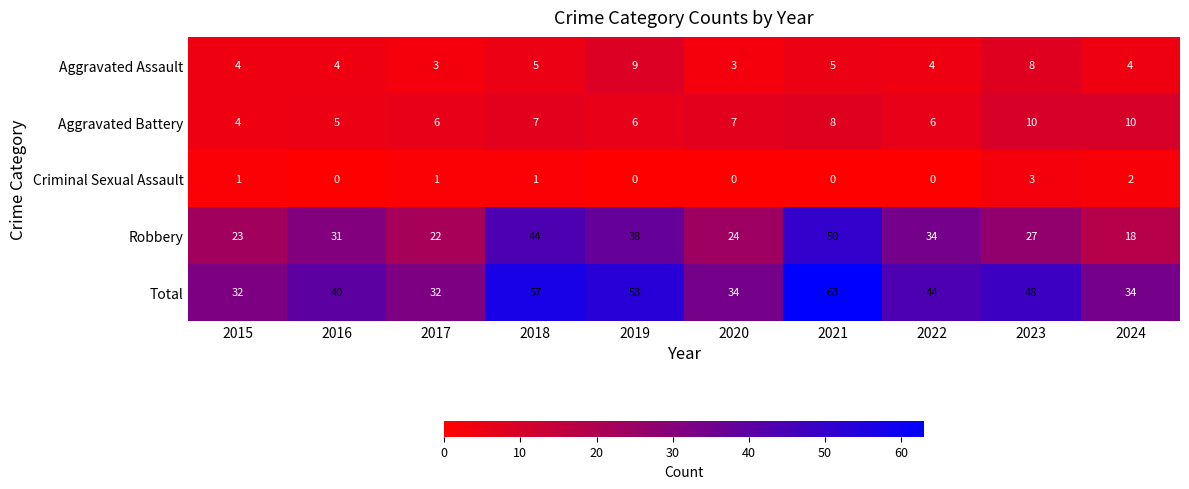

What is the total value across all series at 2015?

64